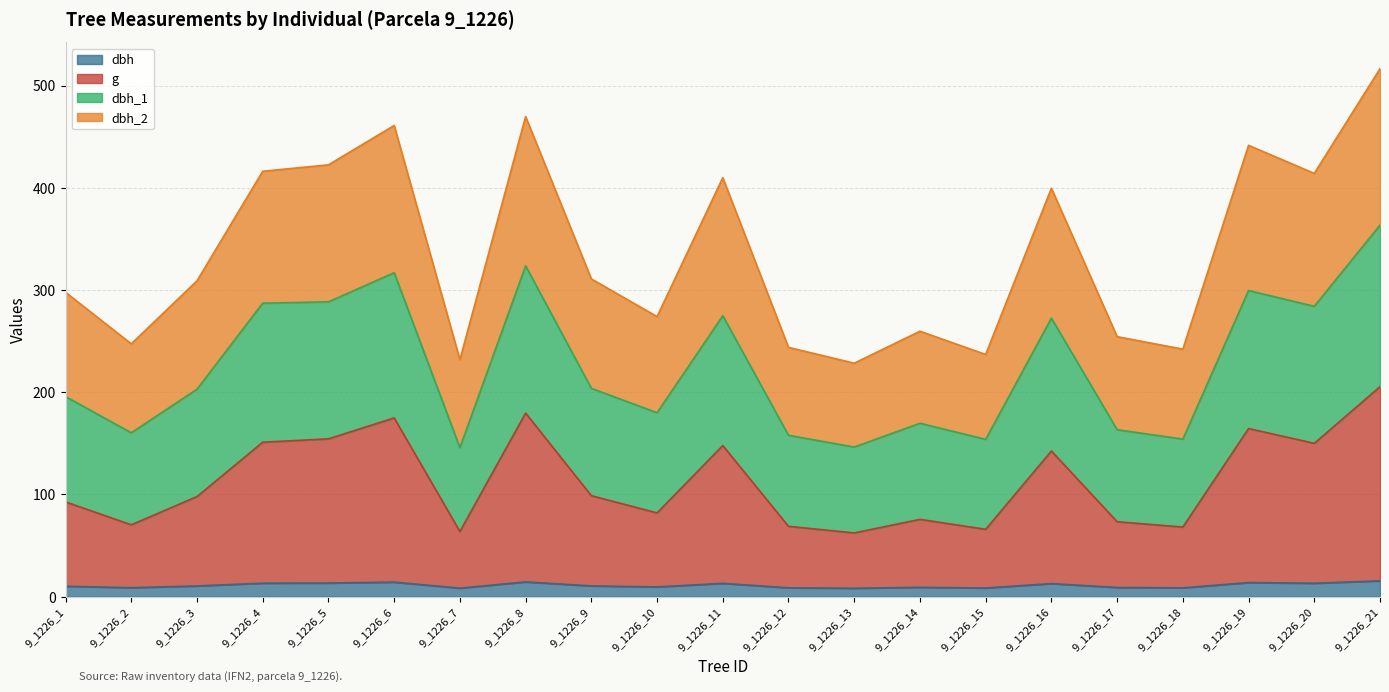

The value of dbh at 9_1226_3 is 16.2. True or false?

False